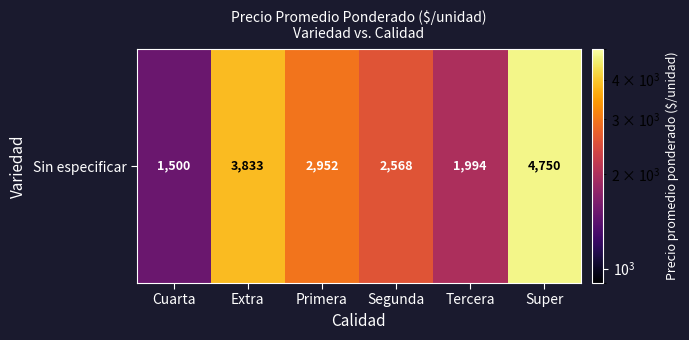

What is the smallest value displayed?

1500.0